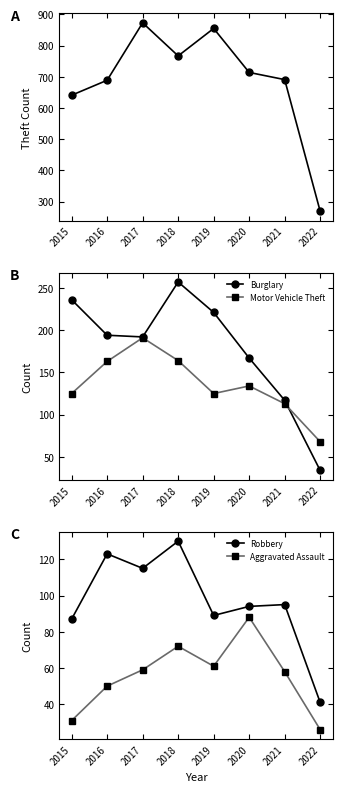

What is the average value of the Theft series?

687